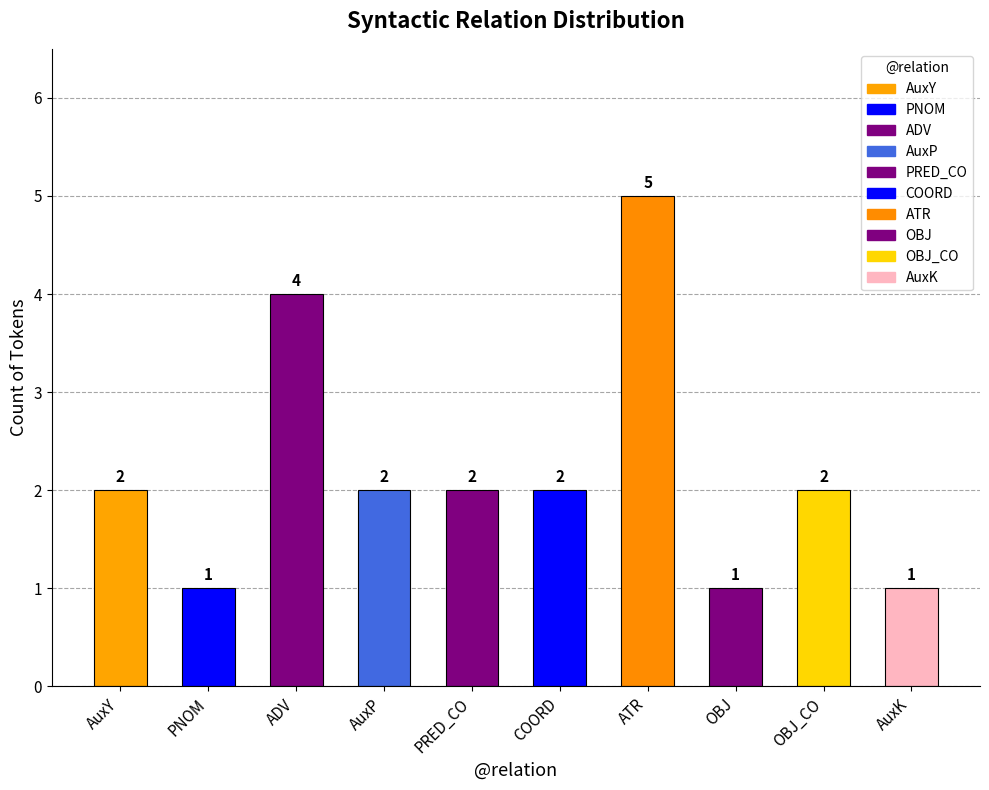

How many values are between 1 and 2?

8